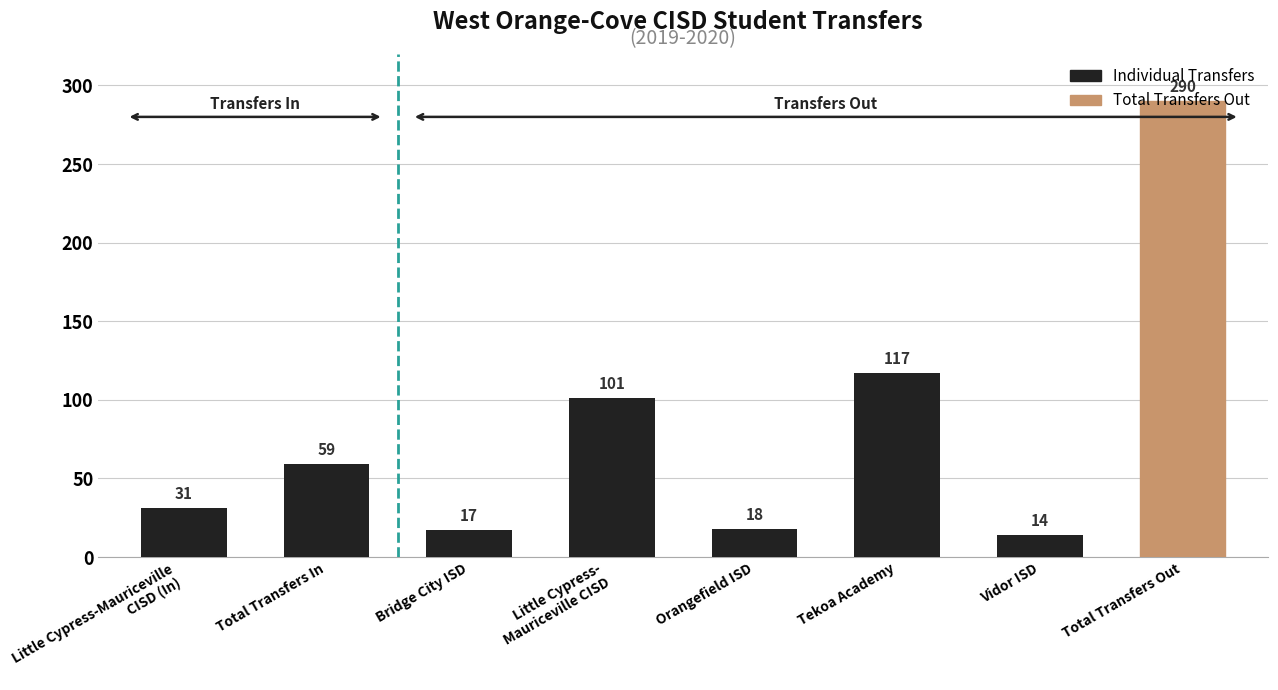

What is the greatest value displayed?

290